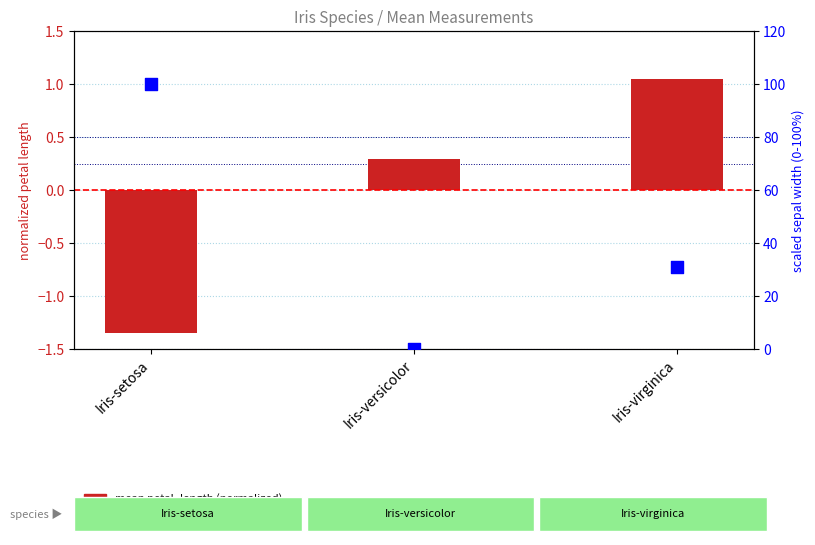

Which series has the largest total across all categories?

sepal_width (scaled 0-100)